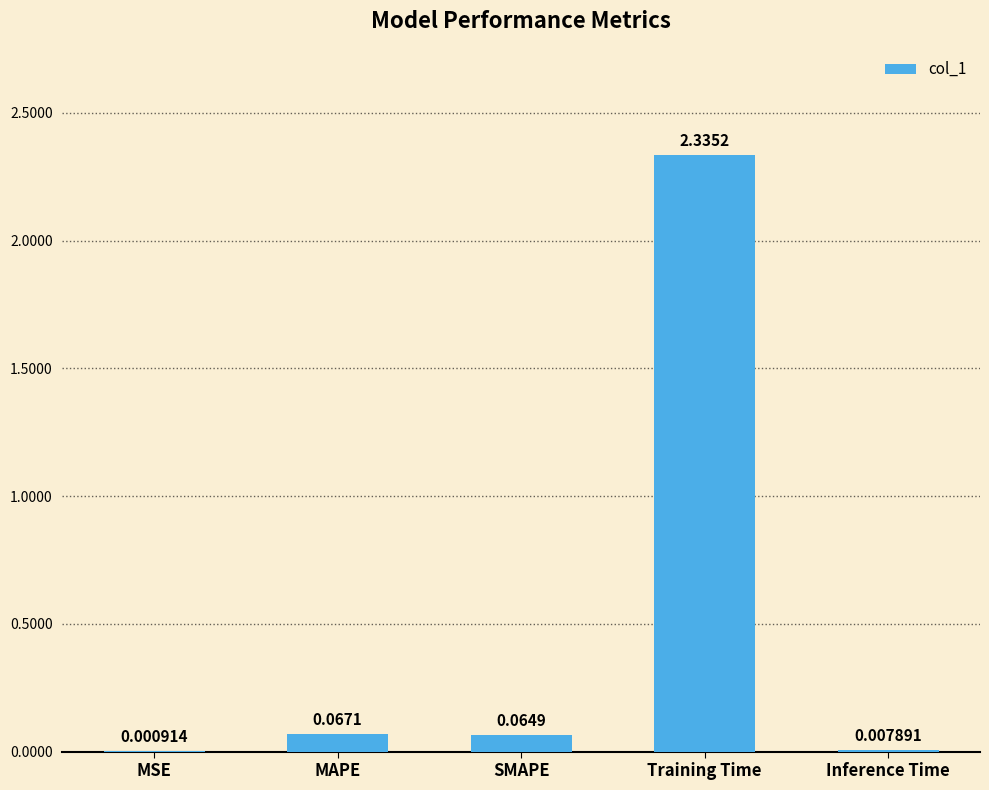

Between SMAPE and MSE, which is larger?

SMAPE